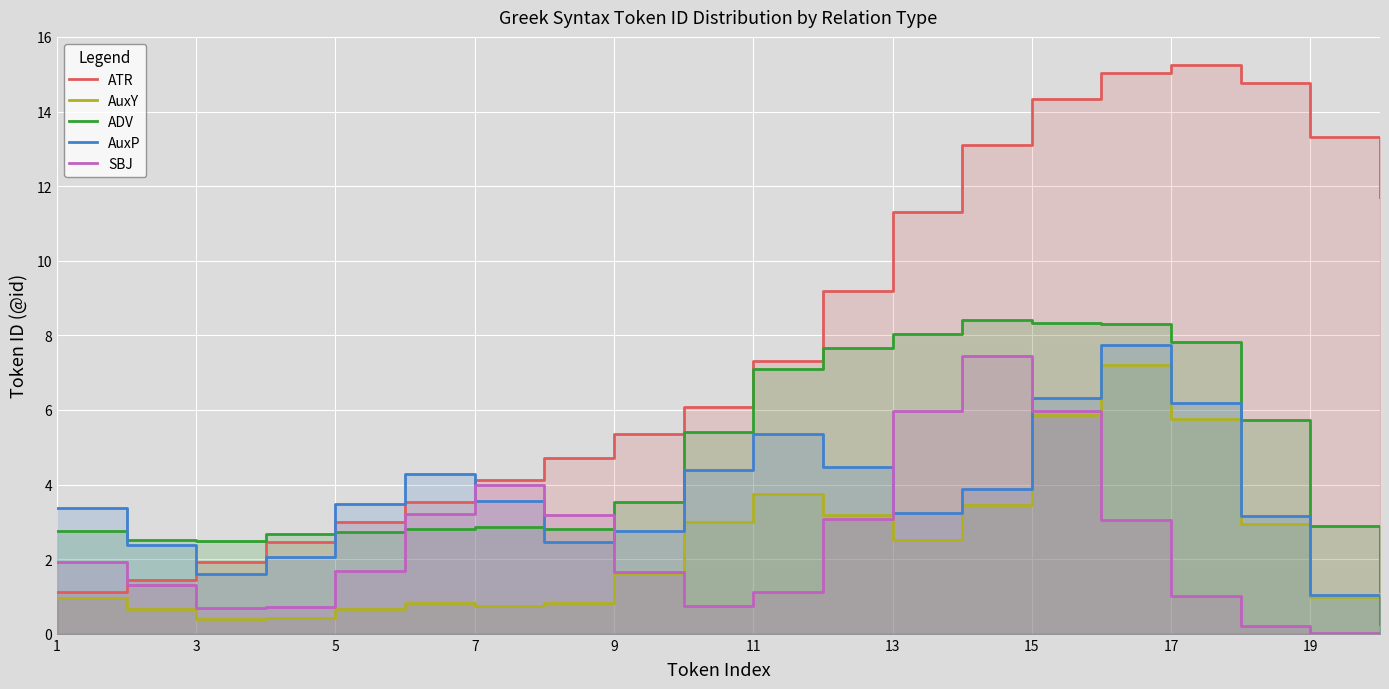

What are all the series names shown in the legend?

ATR, AuxY, ADV, AuxP, SBJ